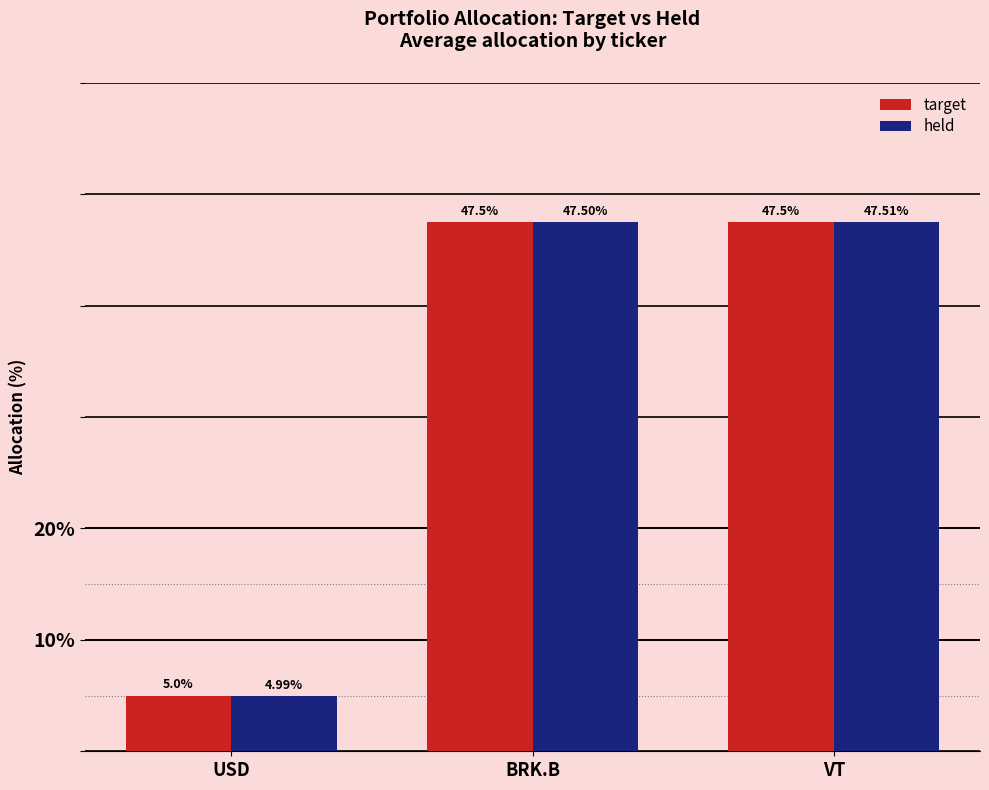

At which category is the sum across all series the highest?

VT